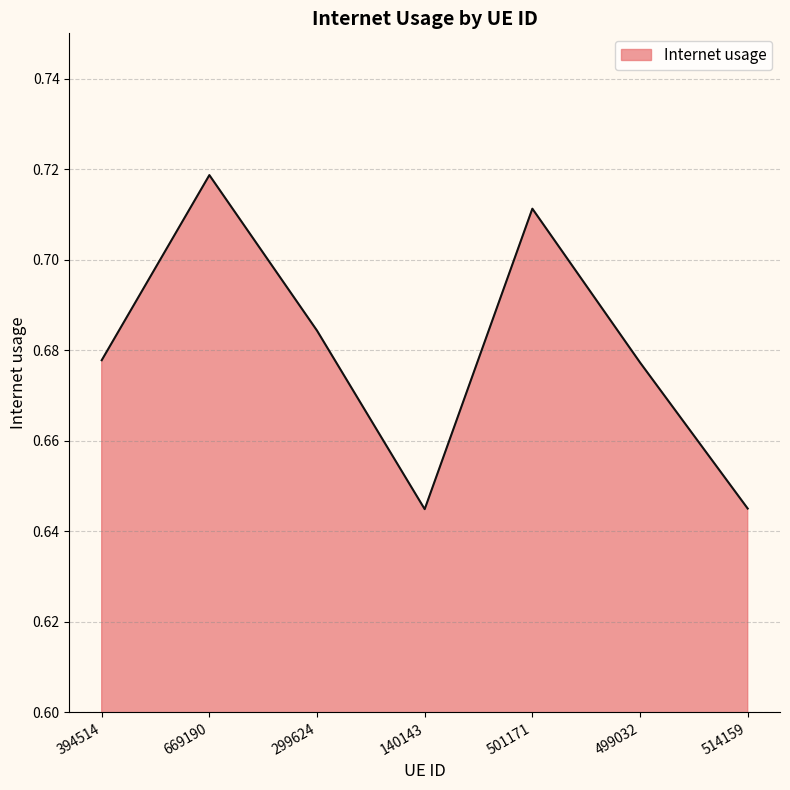

Which category has the highest value across all series?

669190